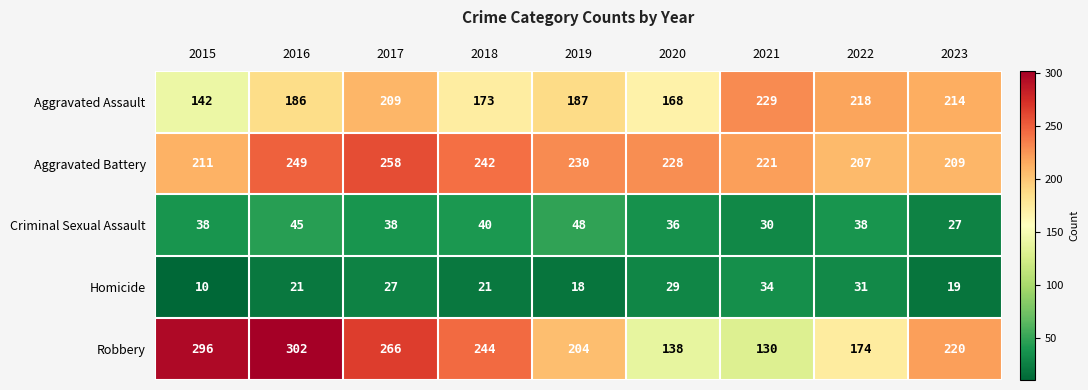

Between 2018 and 2021, which series saw the biggest shift?

Robbery